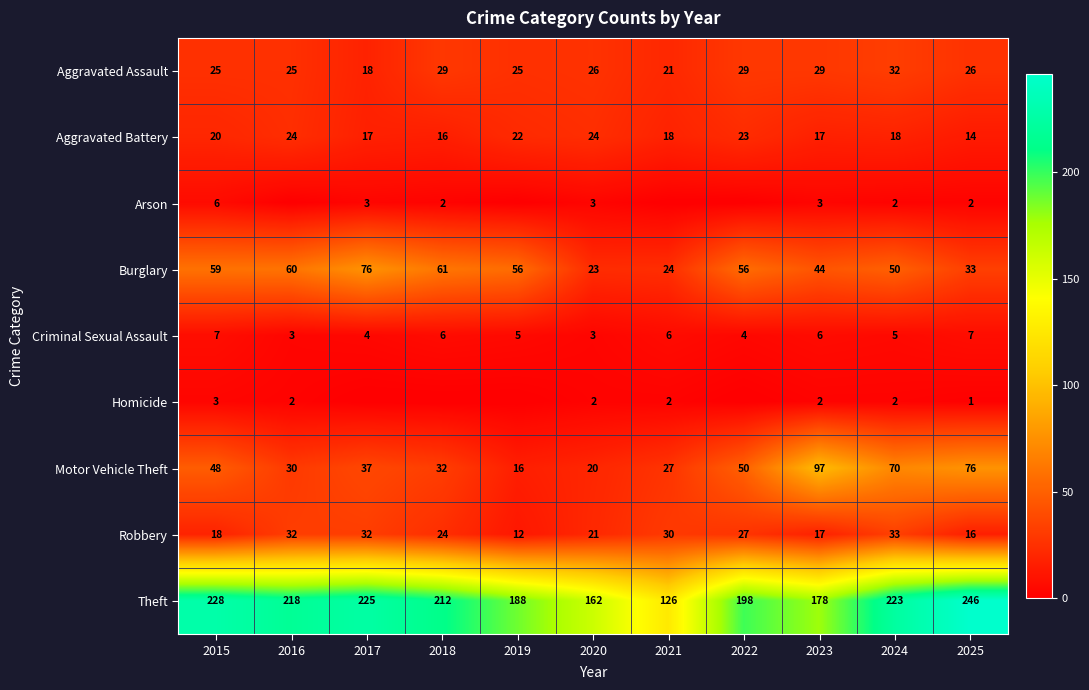

What is the spread (max minus min) of values at 2019?

188